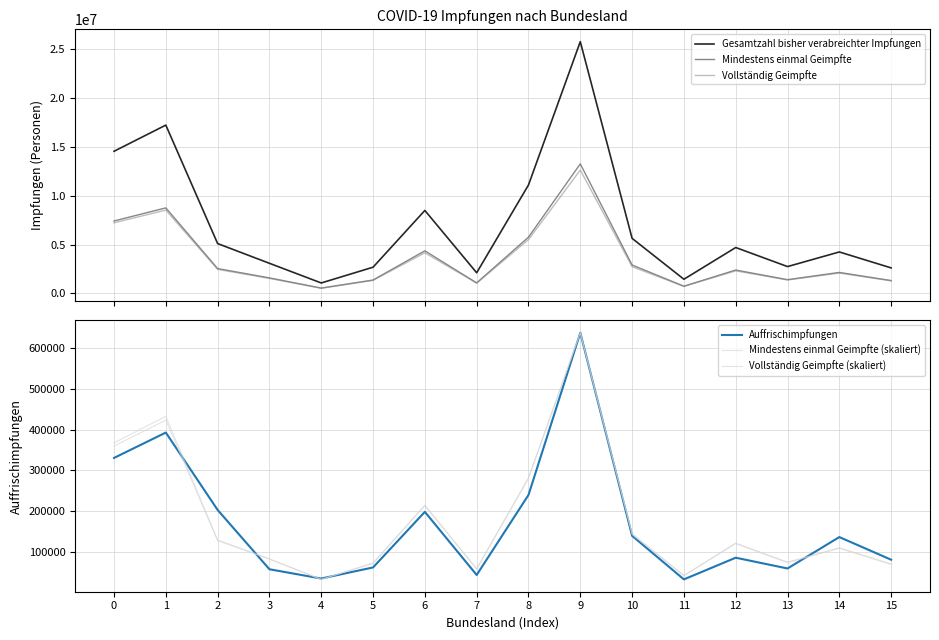

The value of Mindestens einmal Geimpfte (skaliert) at 12 is 209520.6. True or false?

False